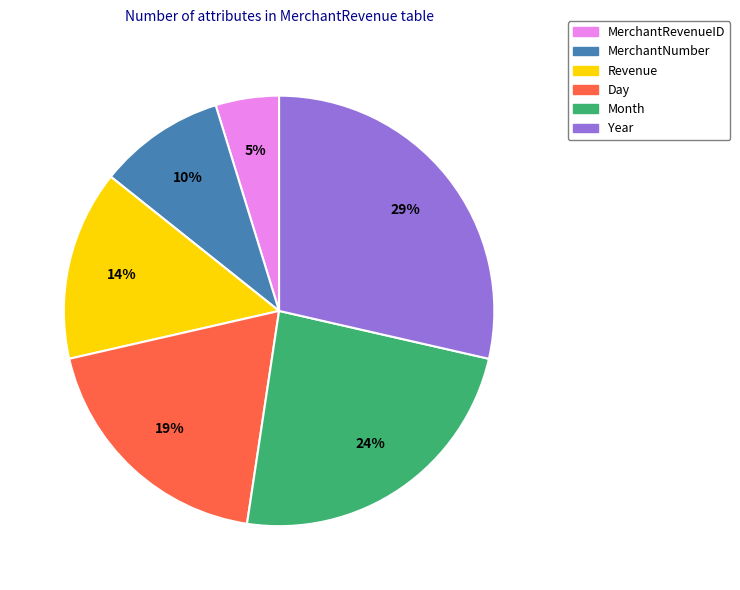

To the nearest percent, what percentage of the pie is MerchantNumber?

10%